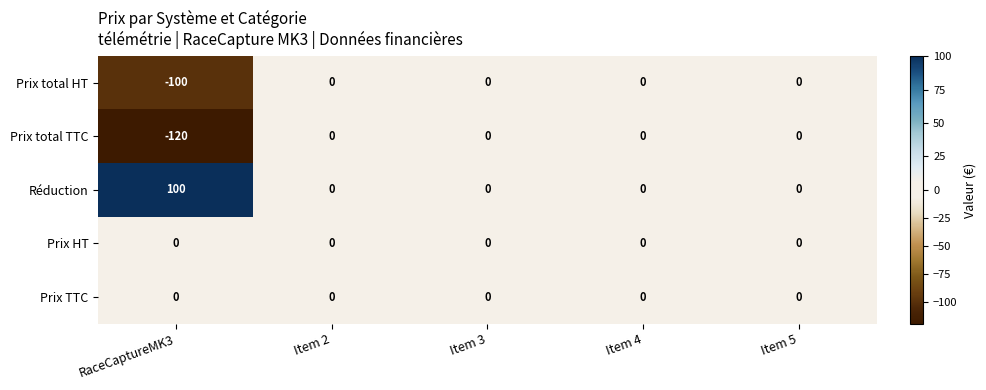

Reading right to left, what are all the values shown in this chart?

Prix total HT: 0	0	0	0	-100
Prix total TTC: 0	0	0	0	-120
Réduction: 0	0	0	0	100
Prix HT: 0	0	0	0	0
Prix TTC: 0	0	0	0	0